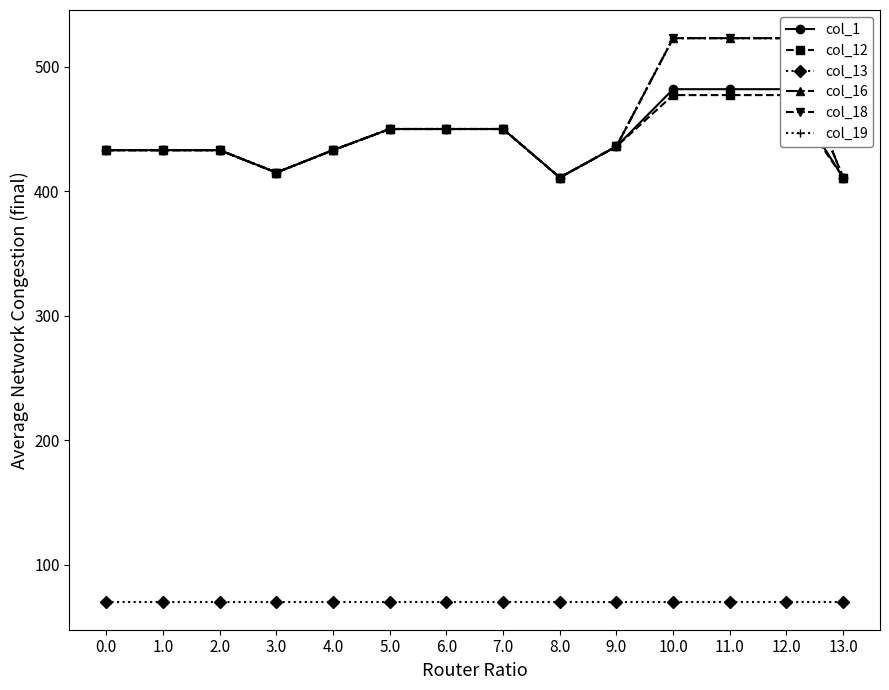

True or false: col_1 and col_19 cross at least once.

False